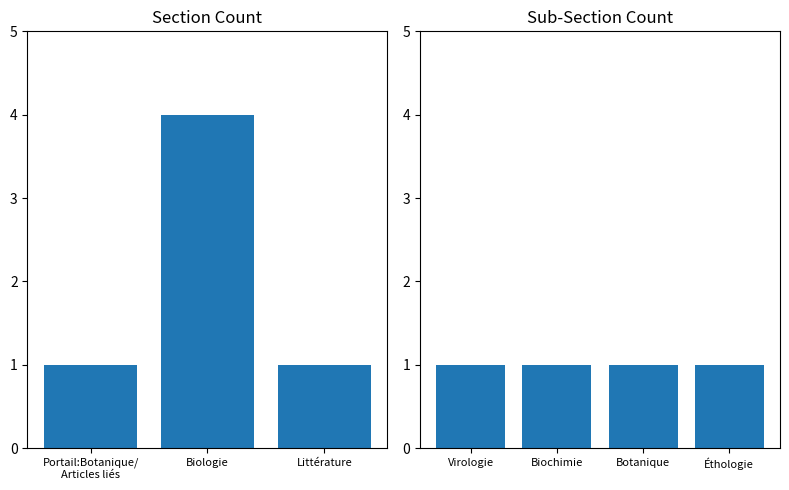

What is the greatest value displayed?

4